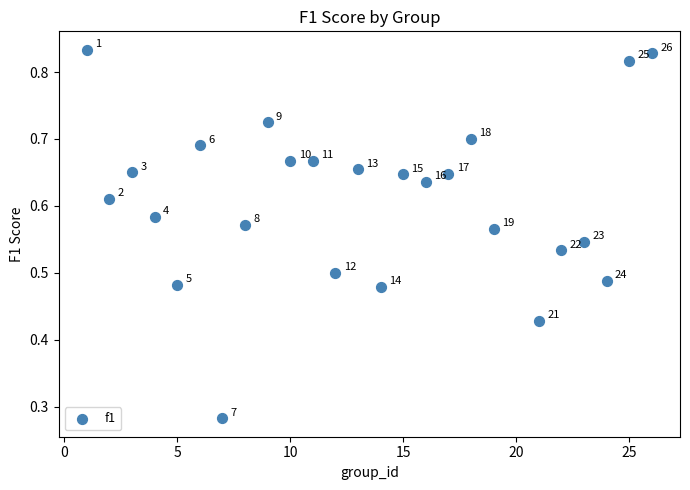

What is the range of X values (max minus min)?

25.0